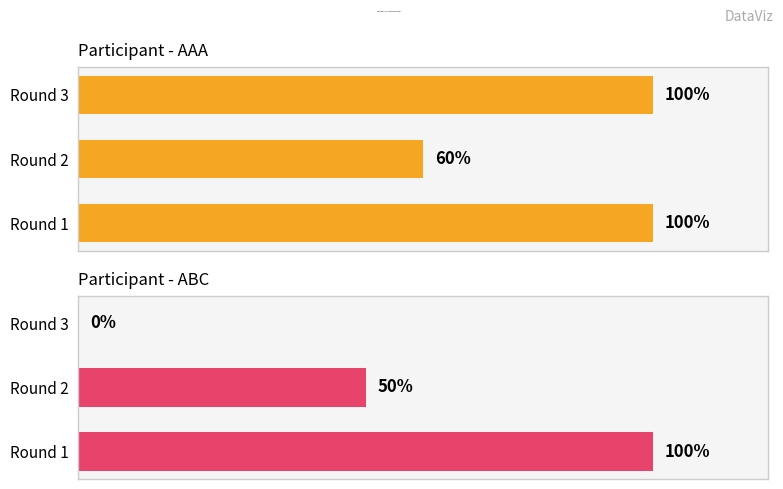

How many data points in ABC are less than 50?

1